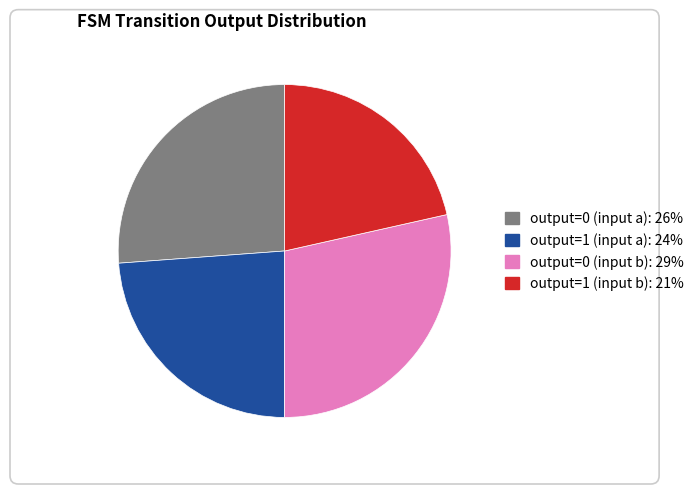

To the nearest percent, what portion does output=0 (input a) represent?

26%